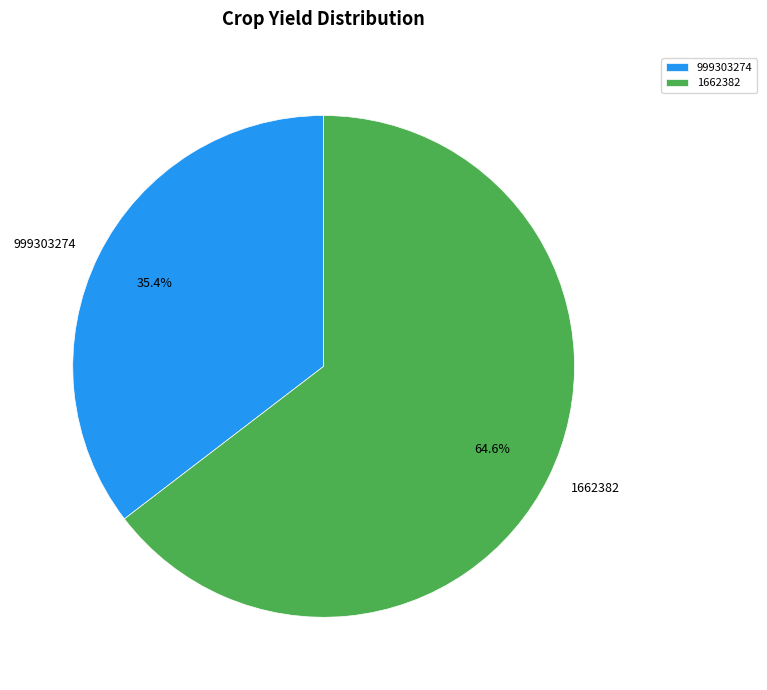

Combined, do 999303274 and 1662382 account for over 50%?

Yes